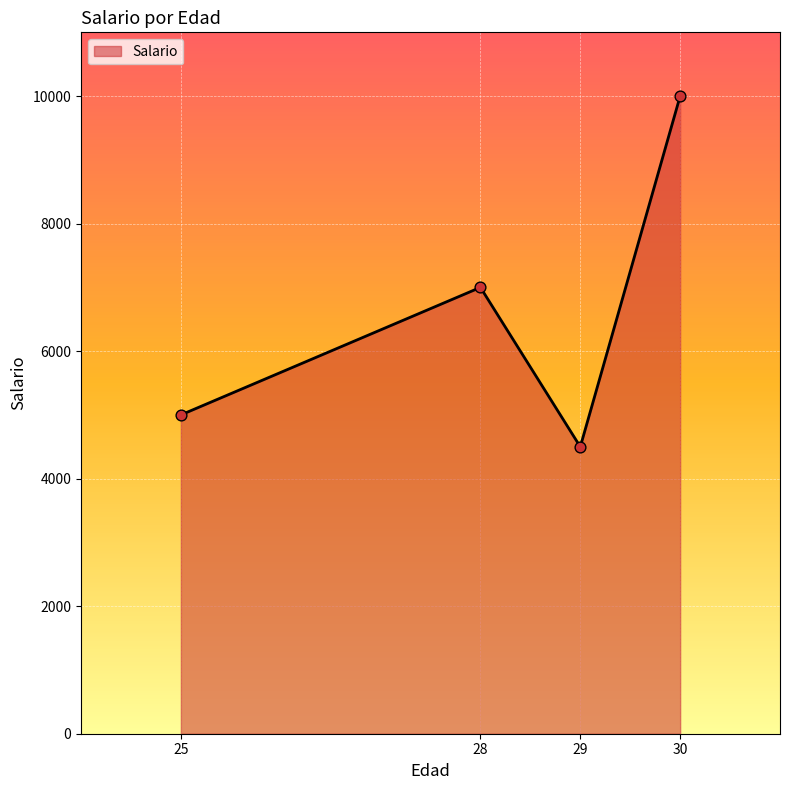

Approximately how many times larger is the value at 29 compared to 28?

0.6